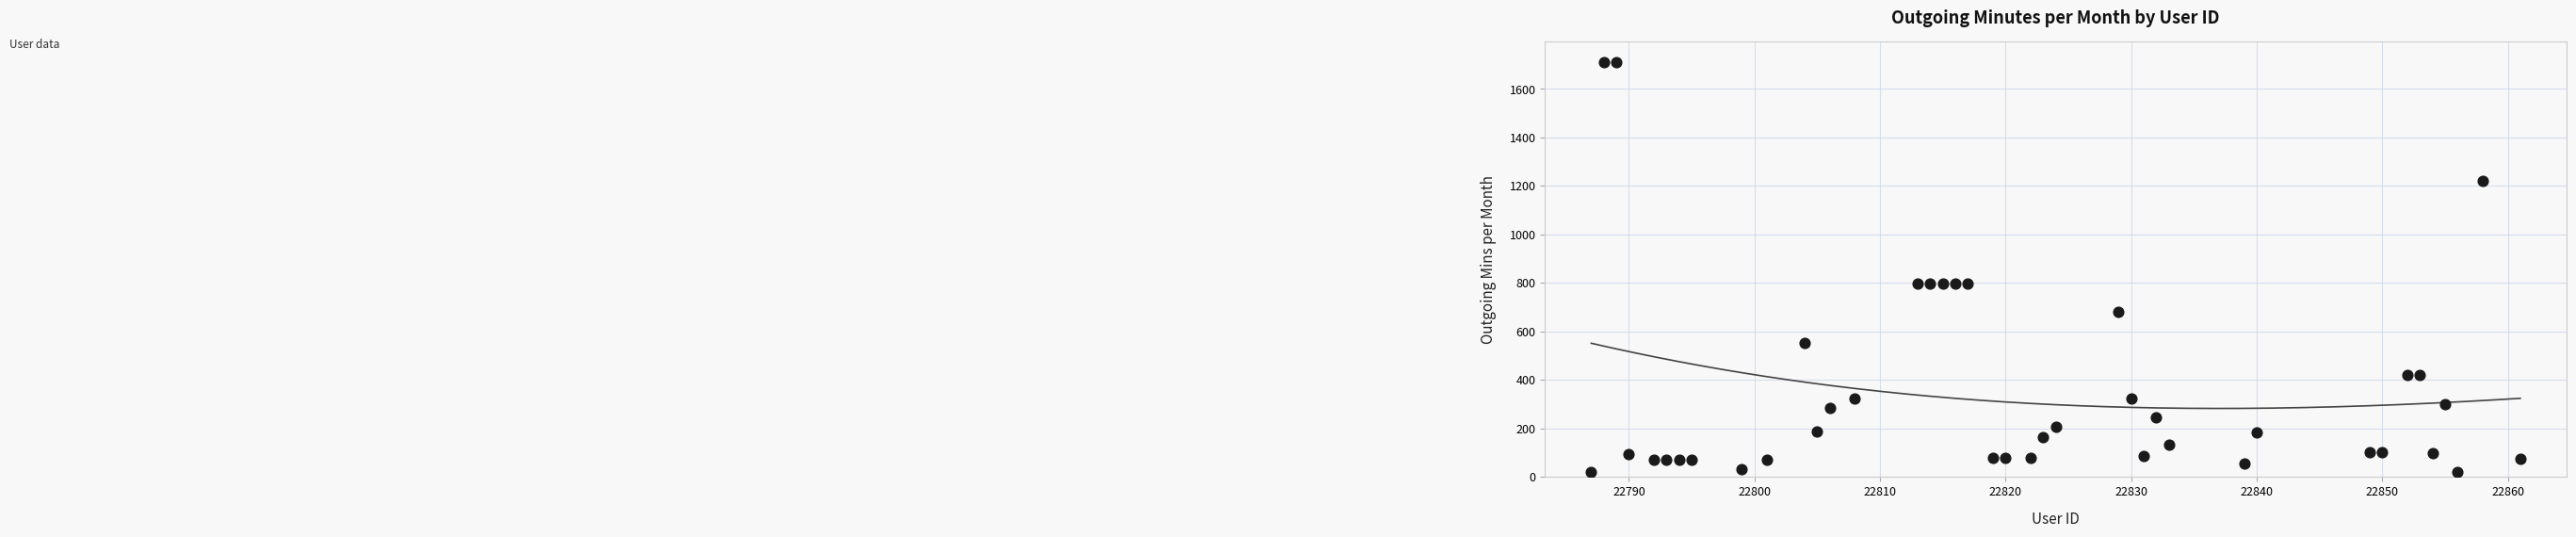

What is the range of Y values (max minus min)?

1688.3